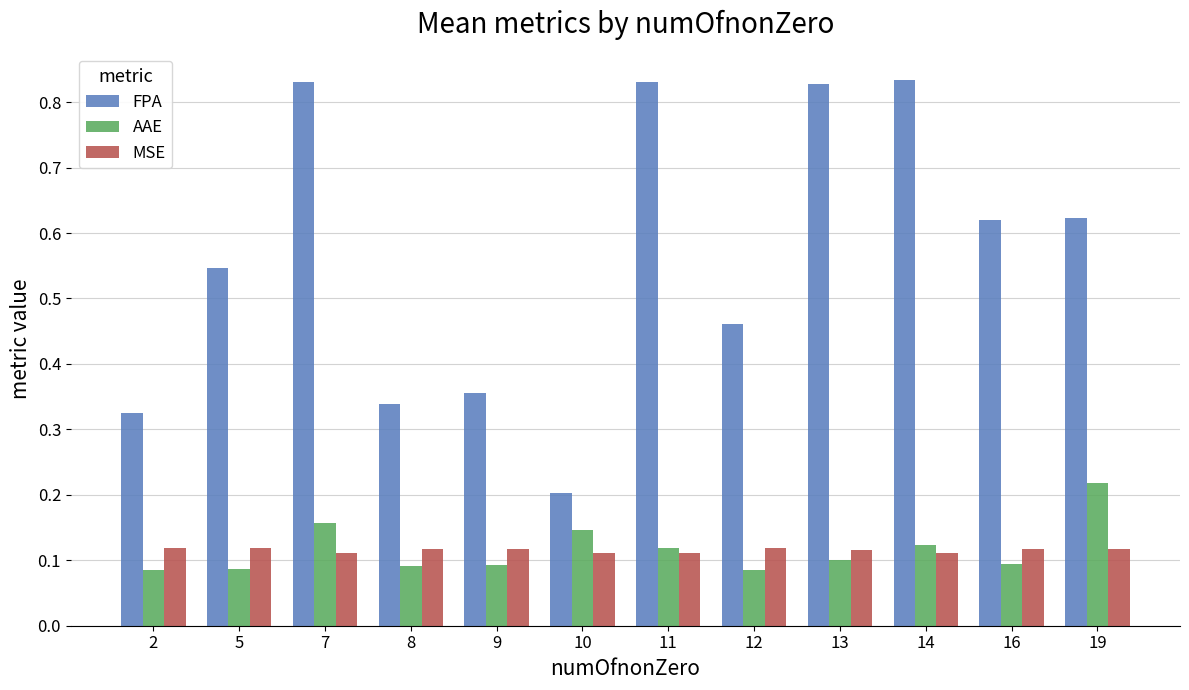

Are the bars grouped side by side (vs. stacked)?

Yes